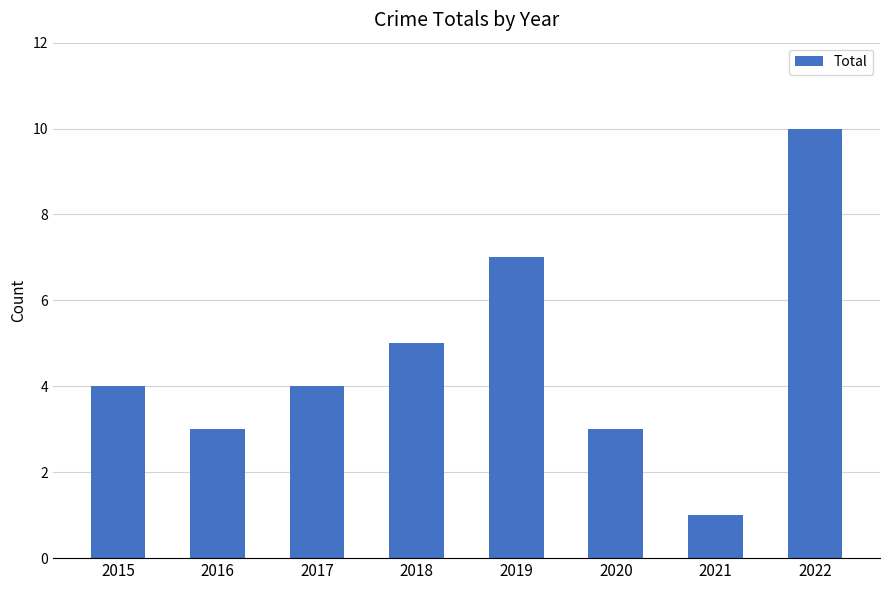

Read the value at 2020.

3